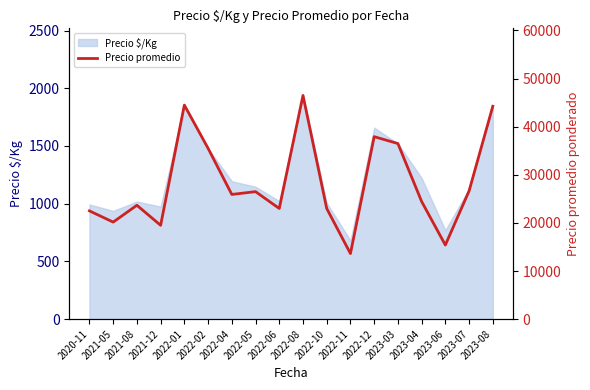

Where does the data first go above 25916?

2022-01